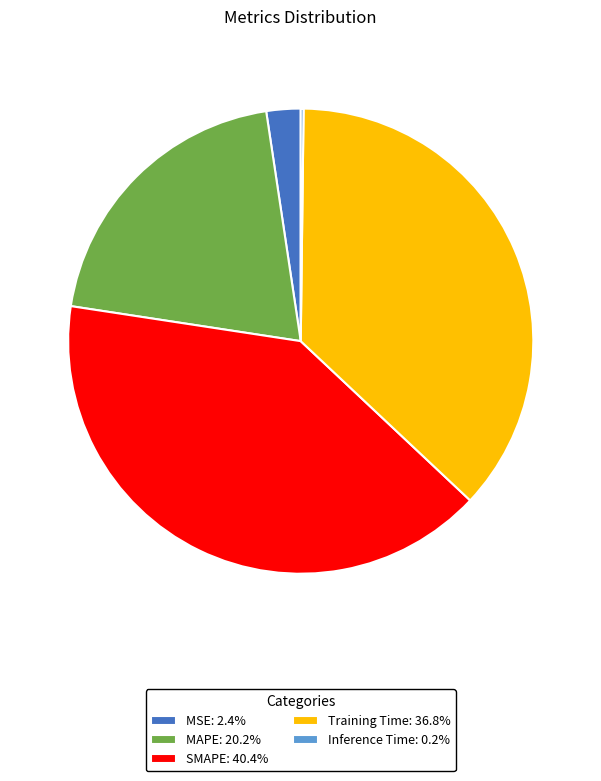

Is it true that Training Time is 23% of the pie?

False